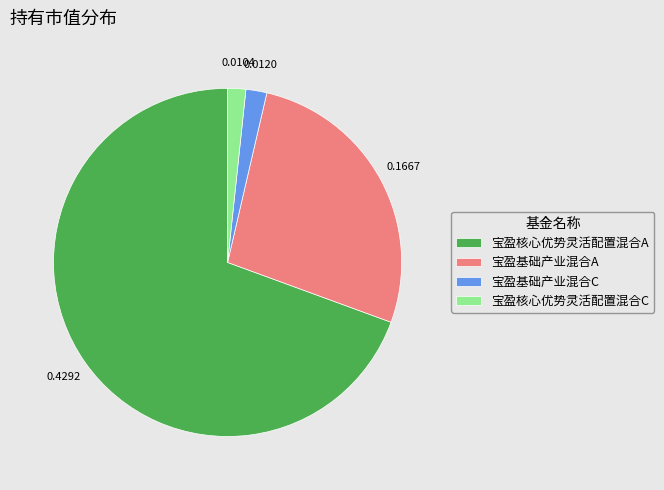

Which slice is the largest?

宝盈核心优势灵活配置混合A